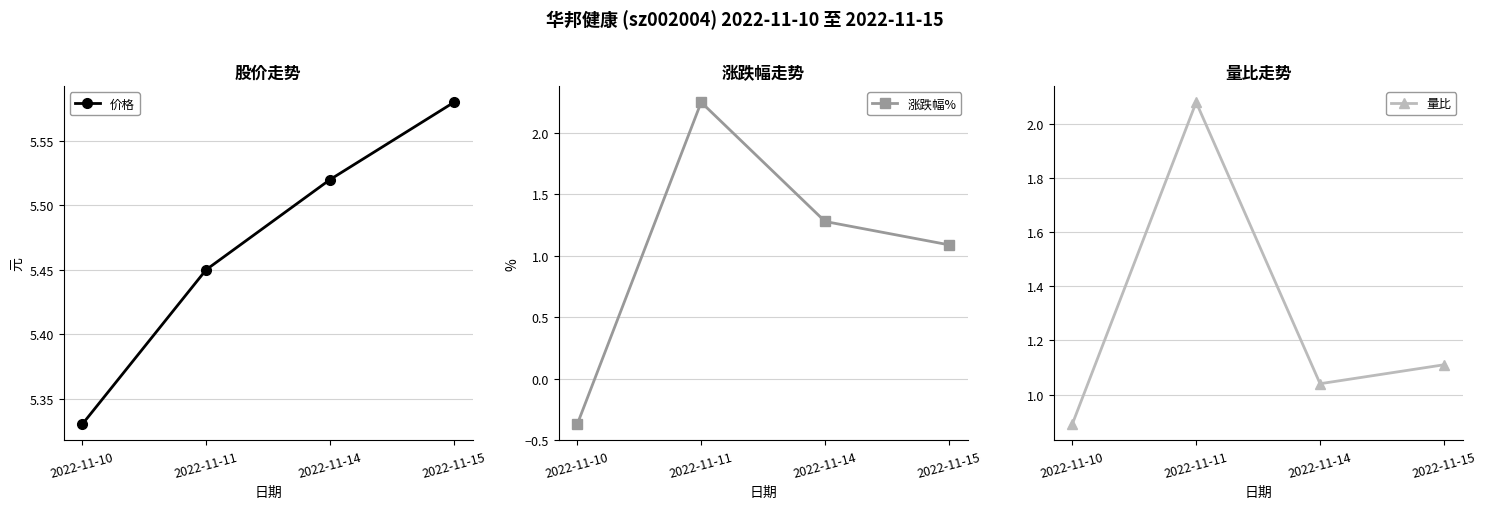

True or false: 量比 has a value of 1.1 at 2022-11-15.

True